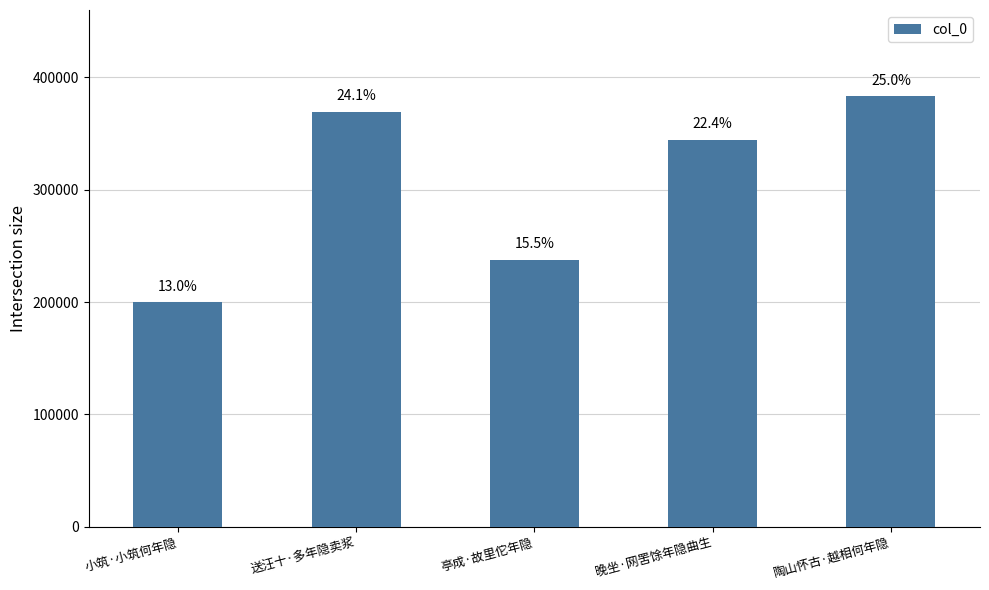

What position from the left is 小筑·小筑何年隐?

1